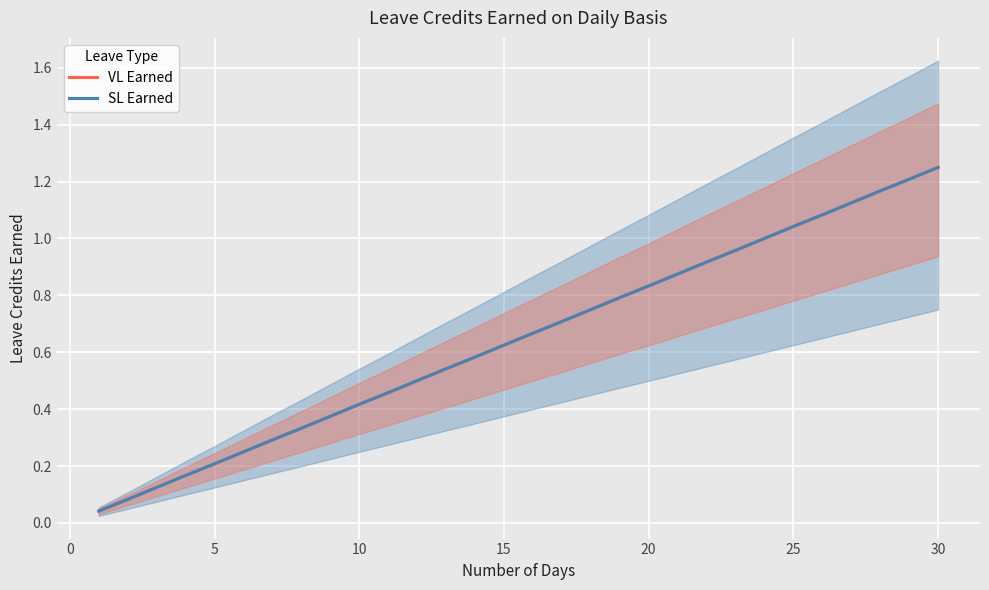

What is the highest value of the SL Earned series?

1.2